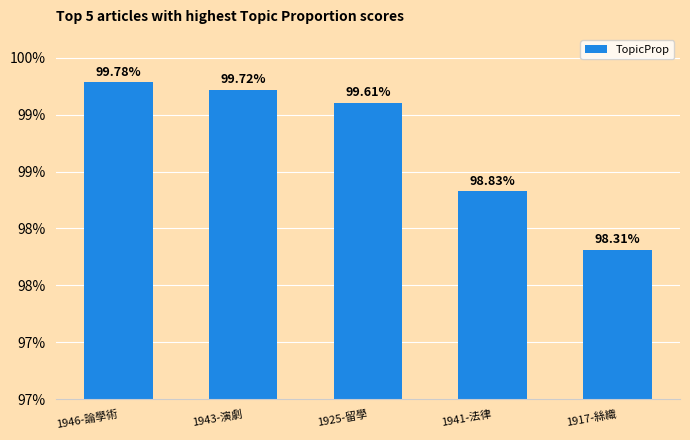

What is the label of the 5th bar from the right?

1946-論學術